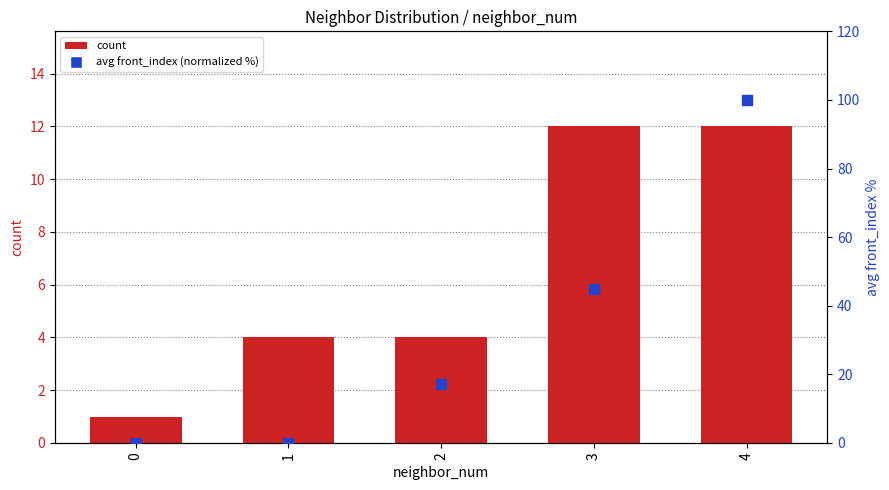

Is the value of avg front_index (normalized %) at 3 greater than the value of count at 2?

Yes